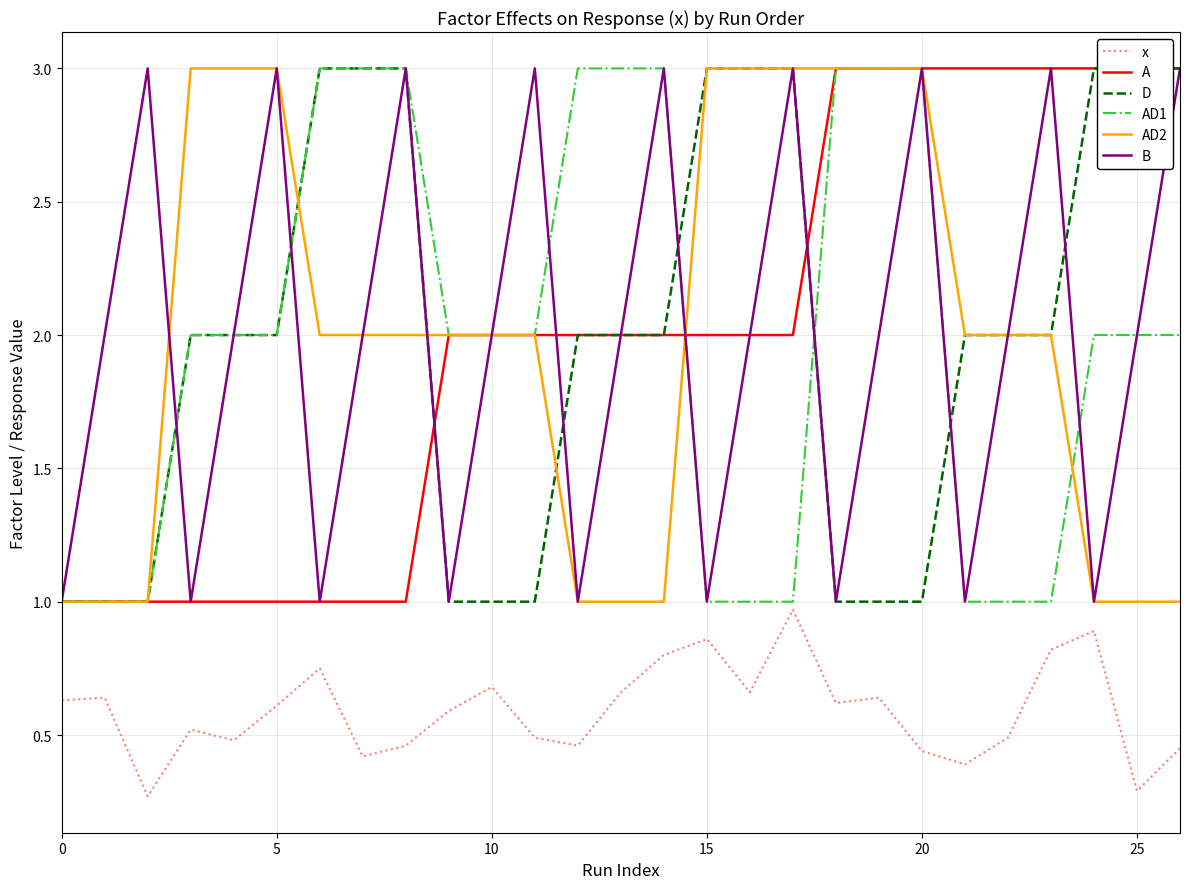

True or false: x and AD2 intersect in this chart.

False